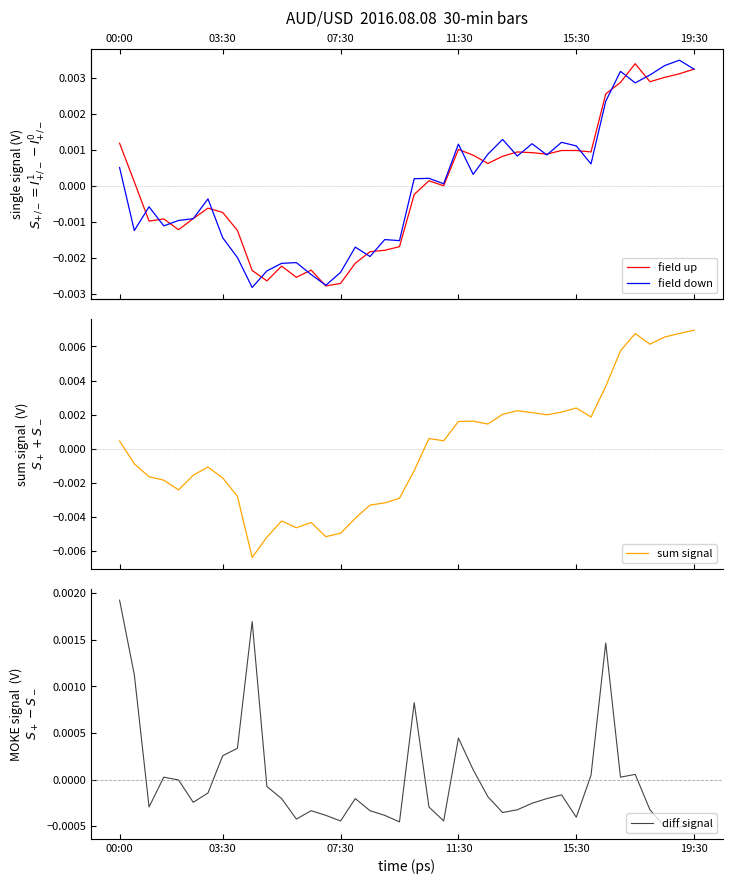

Which category has the lowest value across all series?

9